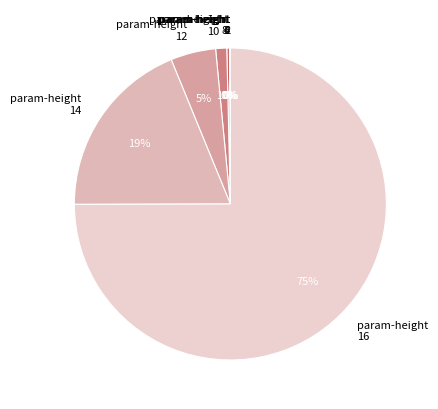

Which slice is the largest?

param-height 16